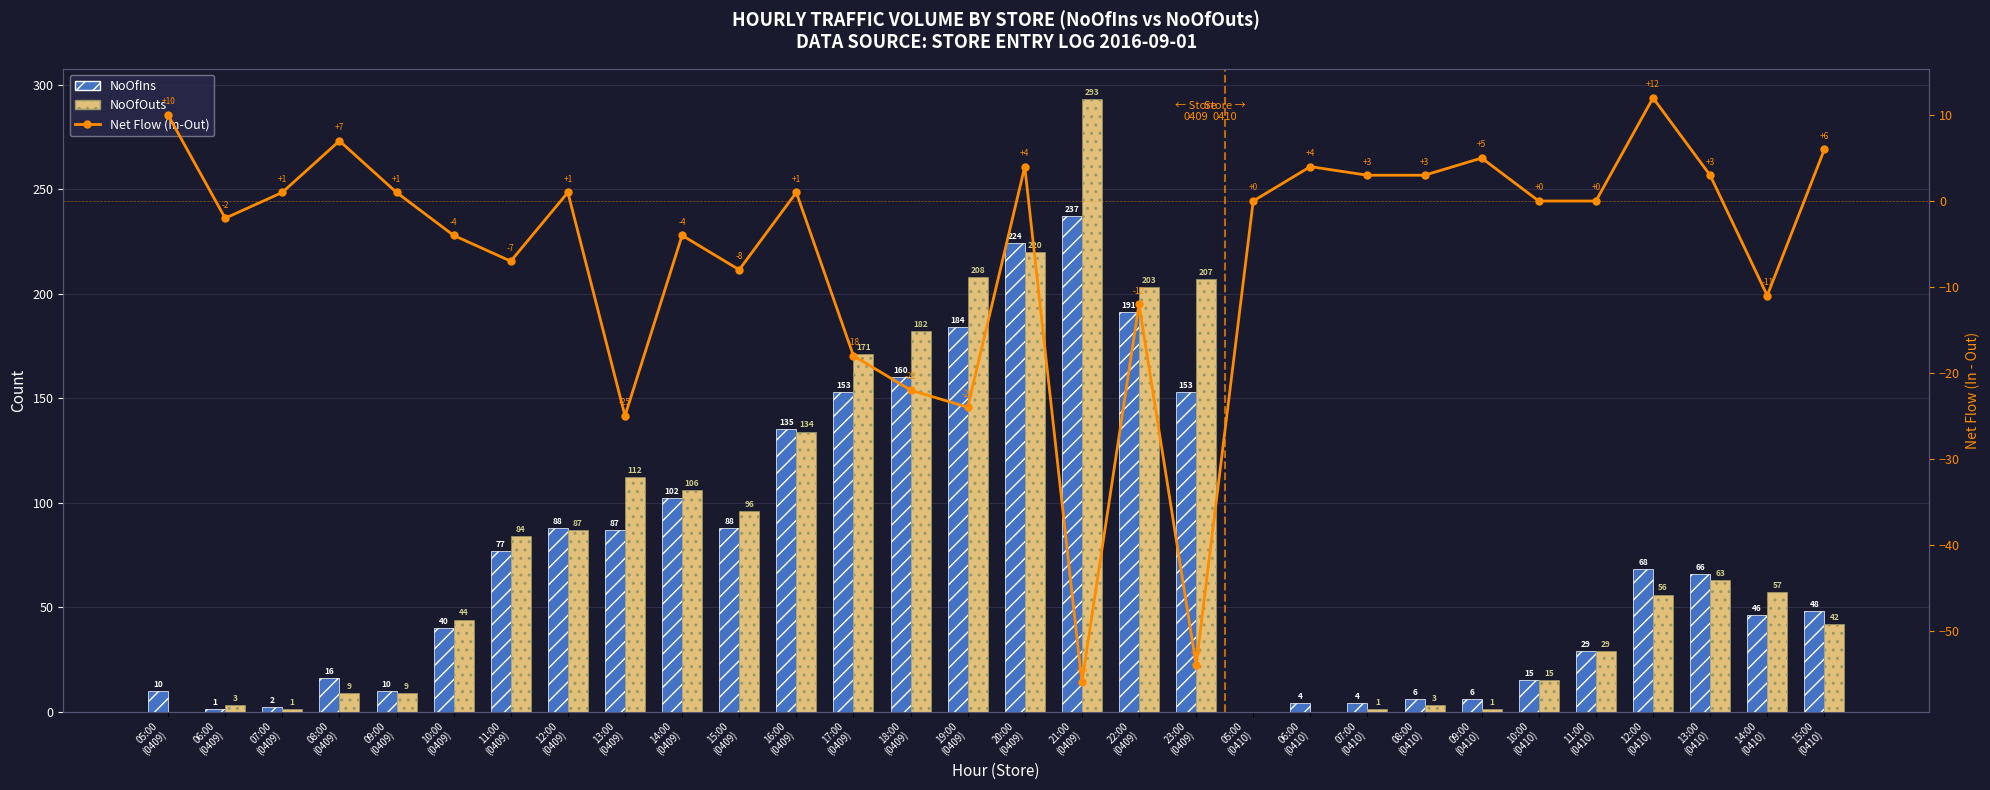

Which series has the largest range (max minus min)?

NoOfOuts